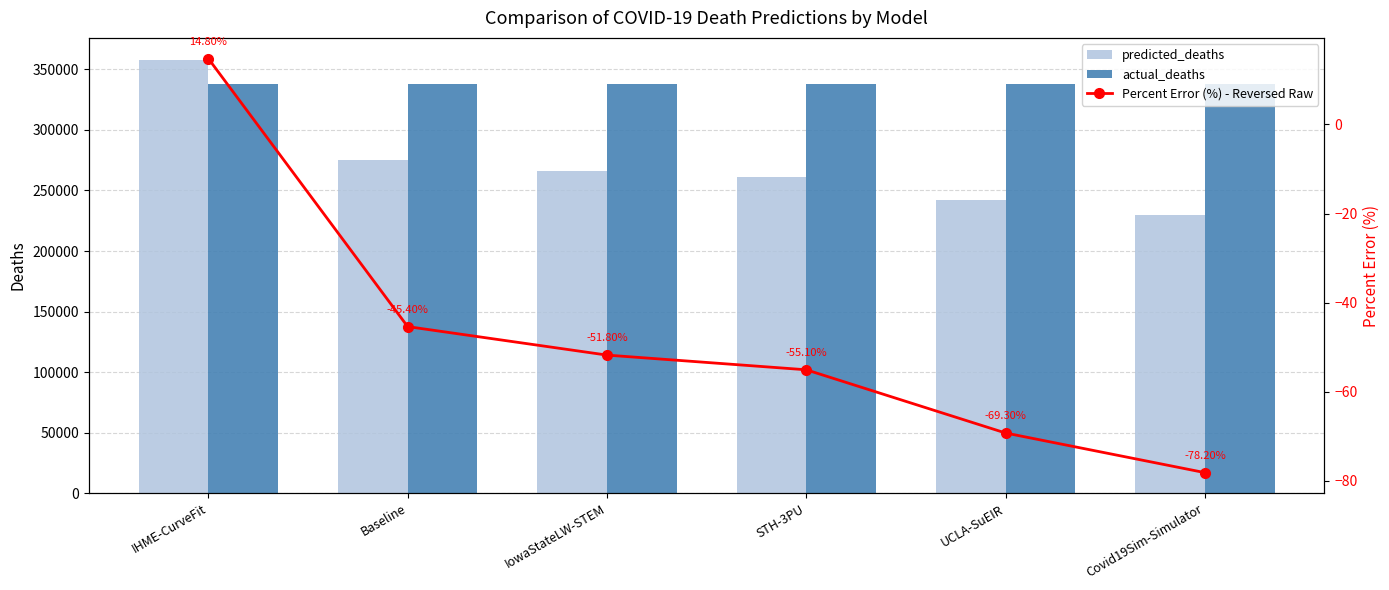

Which series changed the most between STH-3PU and Covid19Sim-Simulator?

predicted_deaths